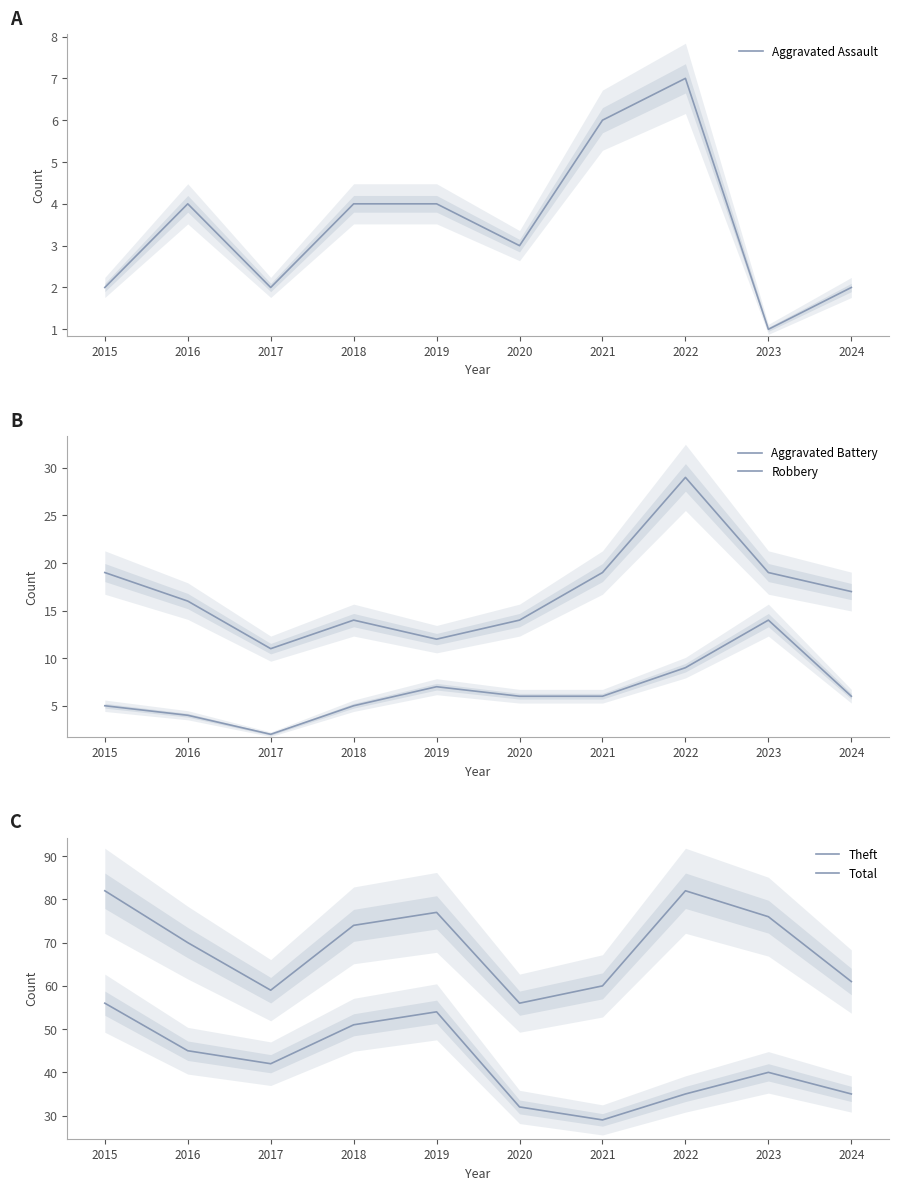

Count the number of categories in the chart.

10